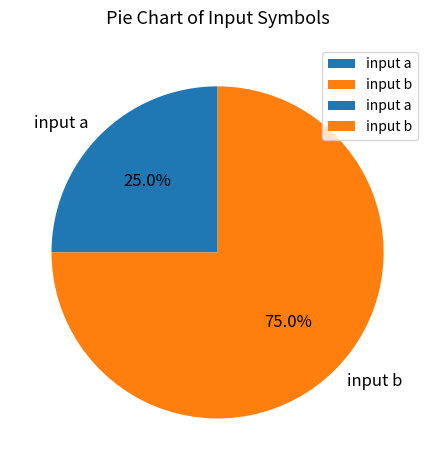

How much of the chart is everything except input a?

75.0%